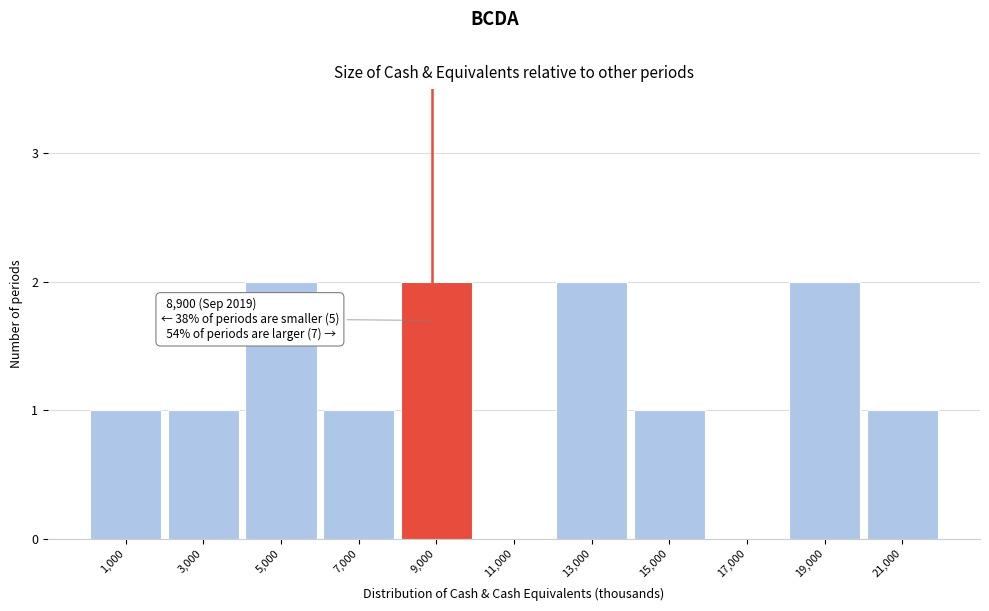

Reading right to left, transcribe all the data shown in this chart.

21,000=1	19,000=2	17,000=0	15,000=1	13,000=2	11,000=0	9,000=2	7,000=1	5,000=2	3,000=1	1,000=1